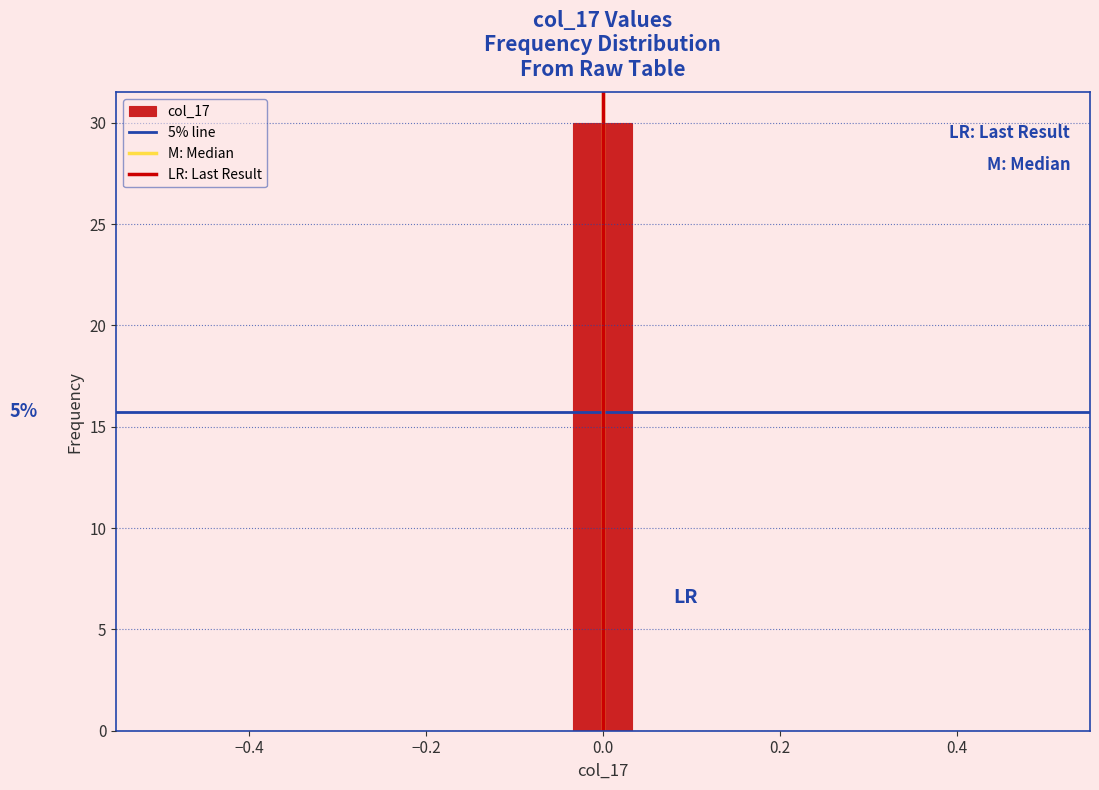

Around what value on the x-axis is the tallest bar? Give the approximate position of its centre, as read against the axis.

0.00